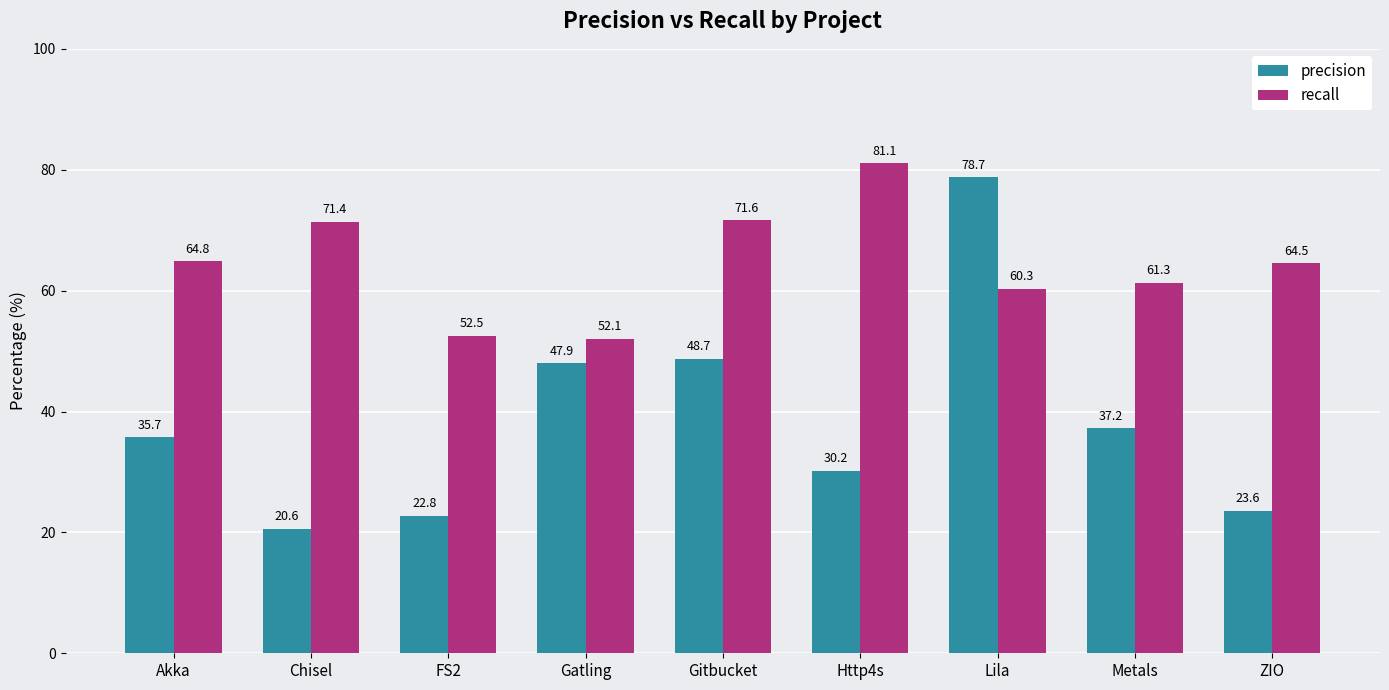

What is the lowest value of the recall series?

52.1